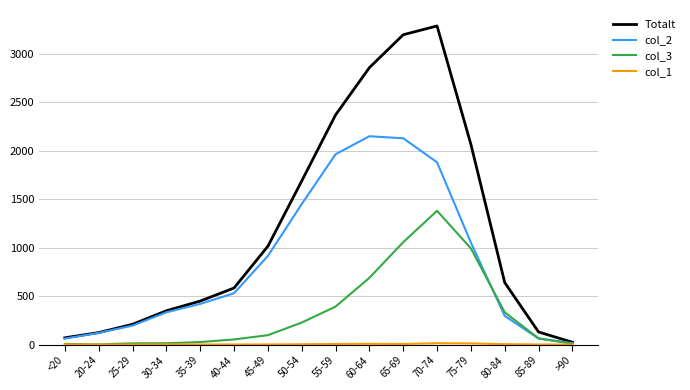

Which series has the widest spread of values?

Totalt